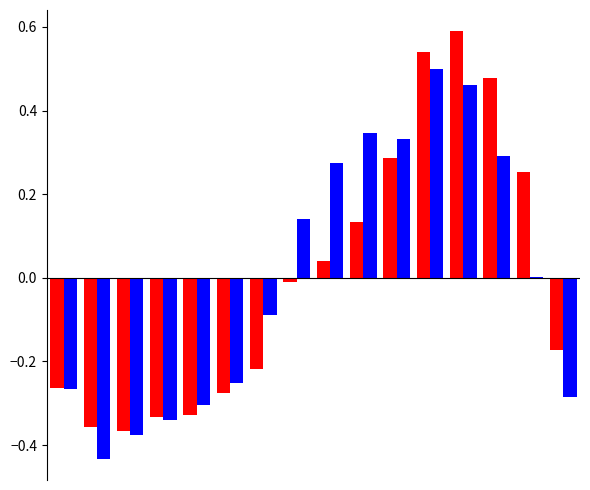

Reading left to right, extract all data points from this chart.

patients_in_hospital: -0.3	-0.4	-0.4	-0.3	-0.3	-0.3	-0.2	-0.0	0.0	0.1	0.3	0.5	0.6	0.5	0.3	-0.2
patients_recovered: -0.3	-0.4	-0.4	-0.3	-0.3	-0.3	-0.1	0.1	0.3	0.3	0.3	0.5	0.5	0.3	0.0	-0.3